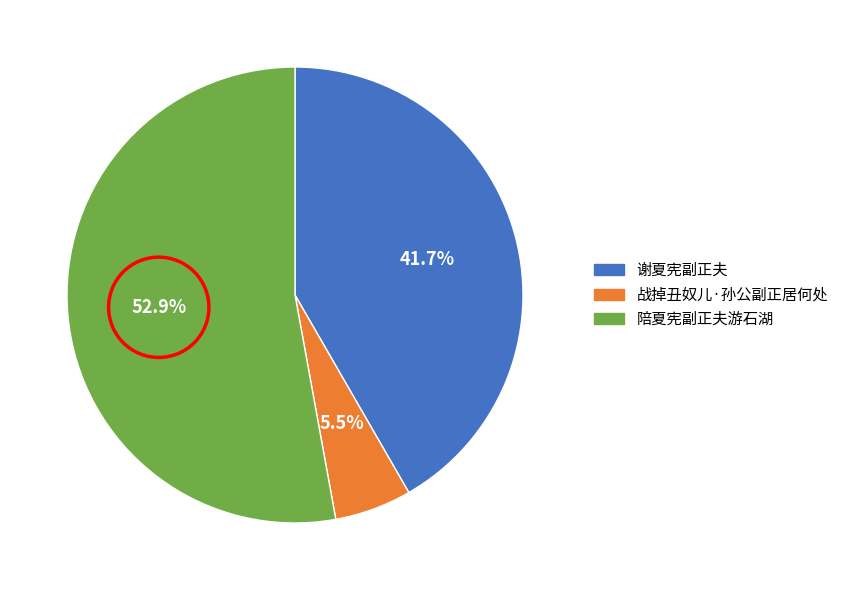

What percentage is NOT represented by 战掉丑奴儿·孙公副正居何处?

94.5%